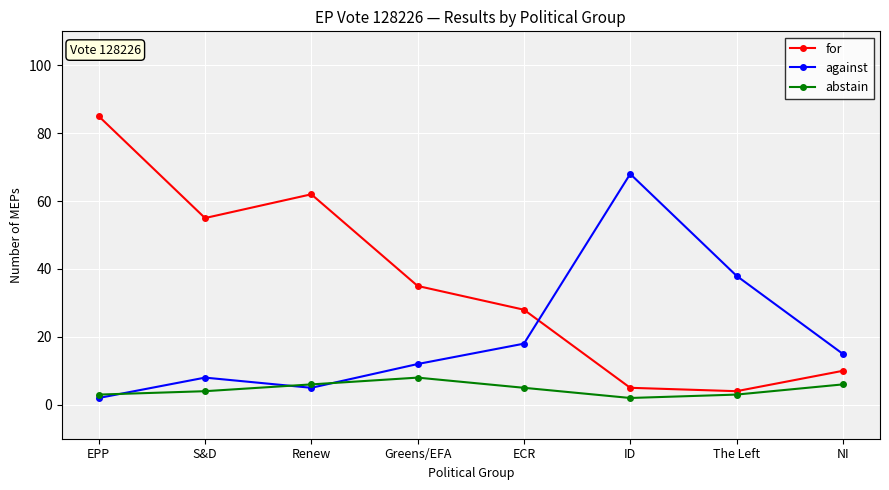

What are all the series names shown in the legend?

for, against, abstain